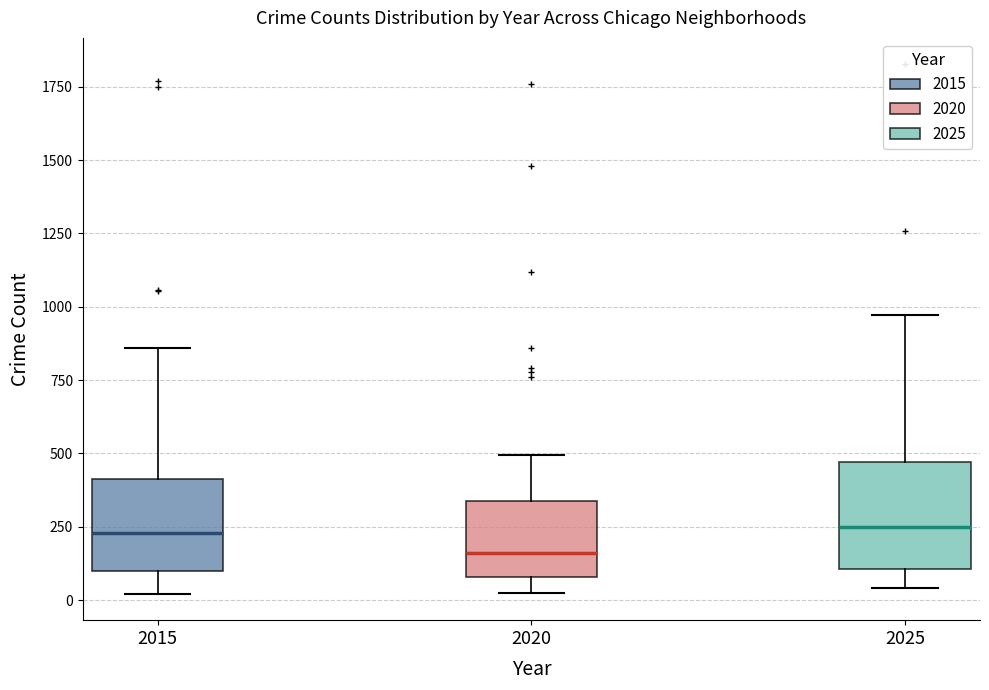

Reading left to right, read every box against the y-axis: the position of its median line, the range the box covers, and the ends of its whiskers. The values are not printed on the chart, so give them approximately, as read against the axis.

2015: median 250, box 100 to 400, whiskers 0 to 850
2020: median 150, box 100 to 350, whiskers 50 to 500
2025: median 250, box 100 to 450, whiskers 50 to 950